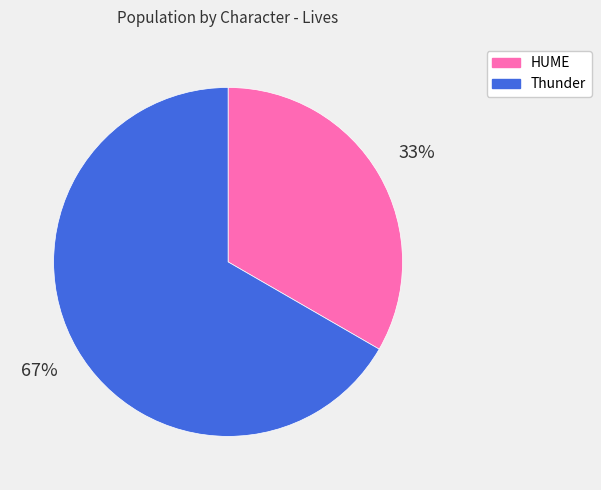

Count the number of slices in the pie.

2